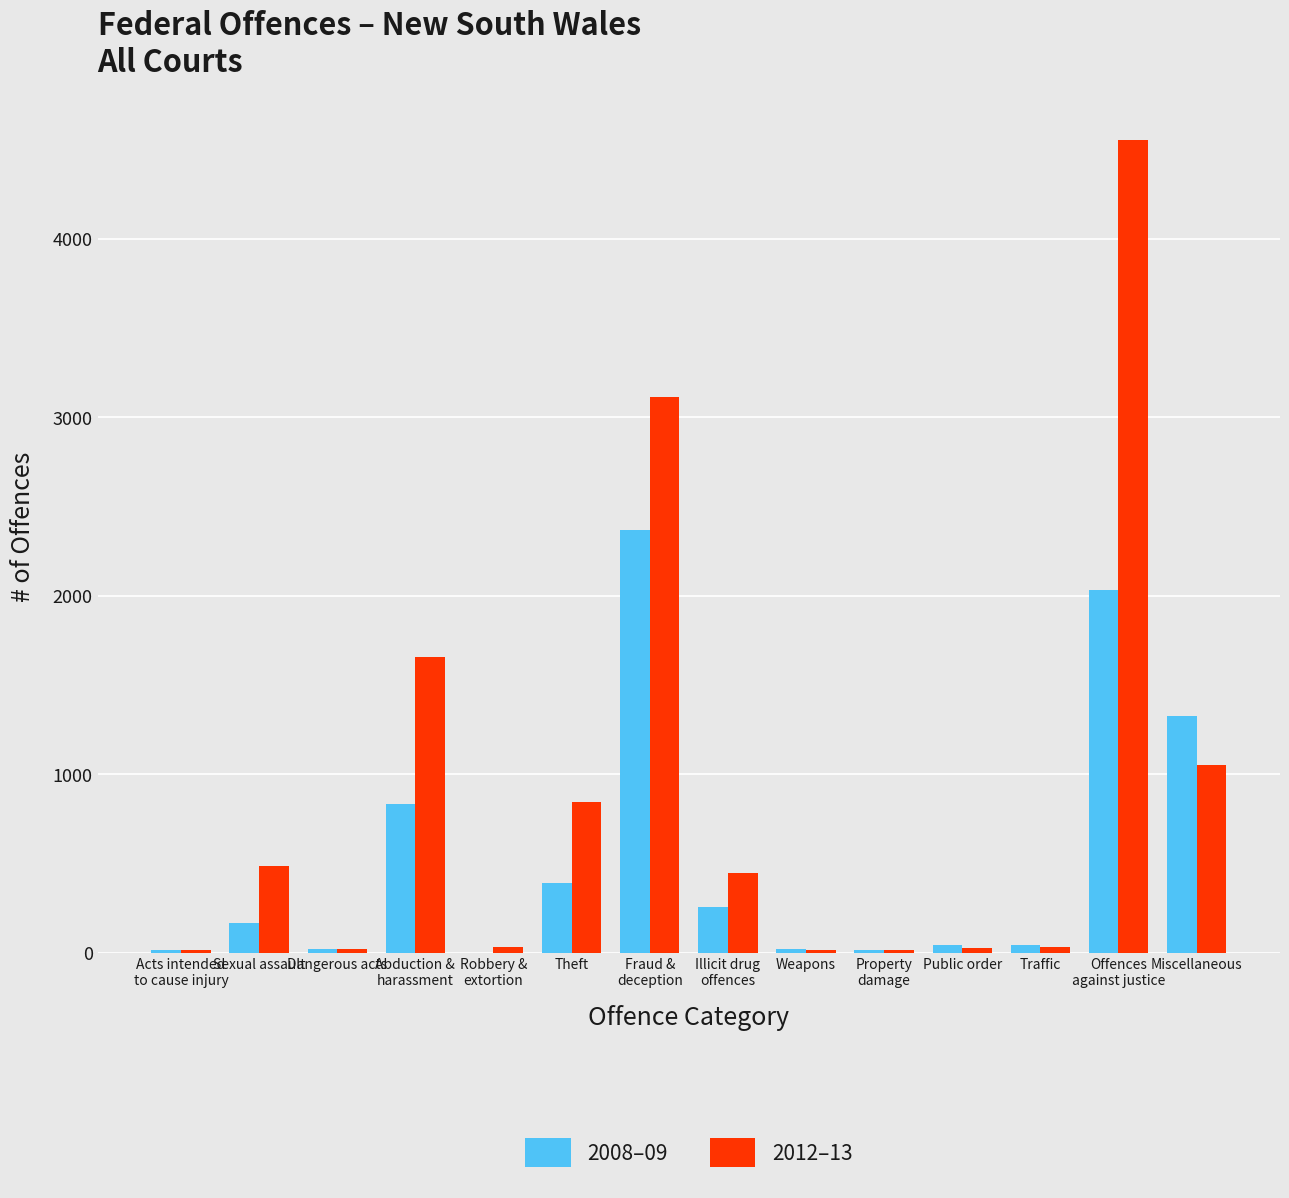

Is it true that 2012–13 equals 1054 at Miscellaneous?

True